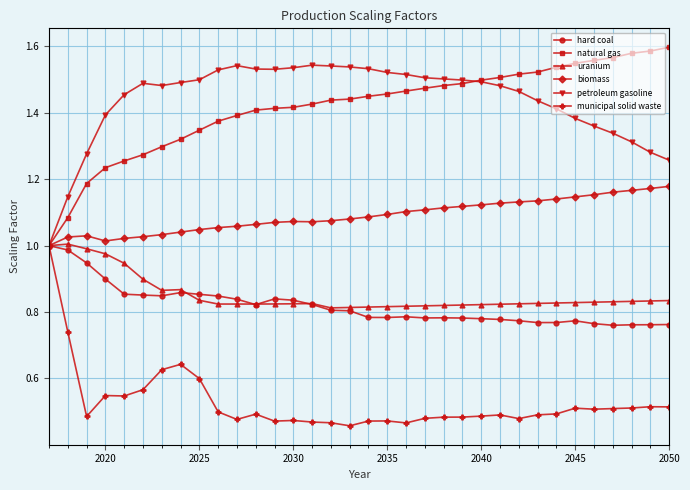

True or false: uranium has more than 1 interior local peaks.

True